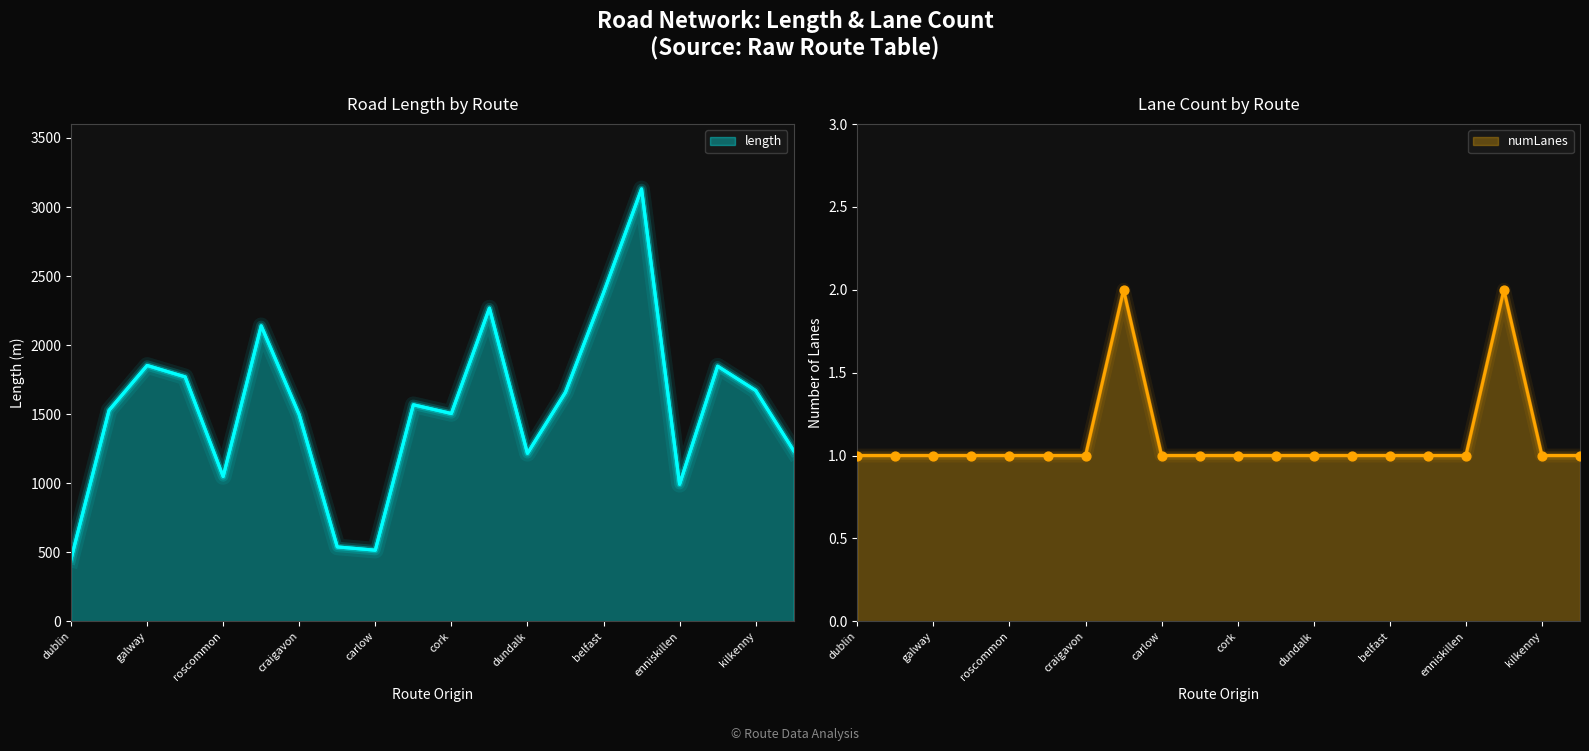

Which series has the largest Y range (max minus min)?

length